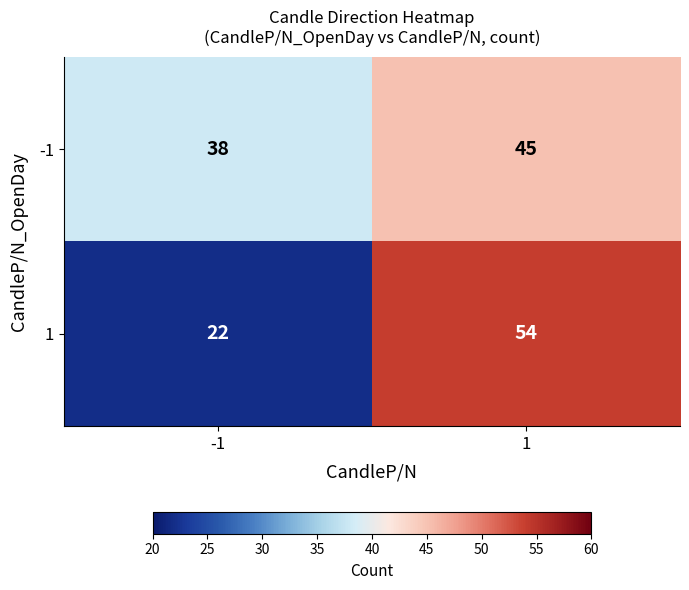

List the series in order of their peak value, highest first.

1, -1